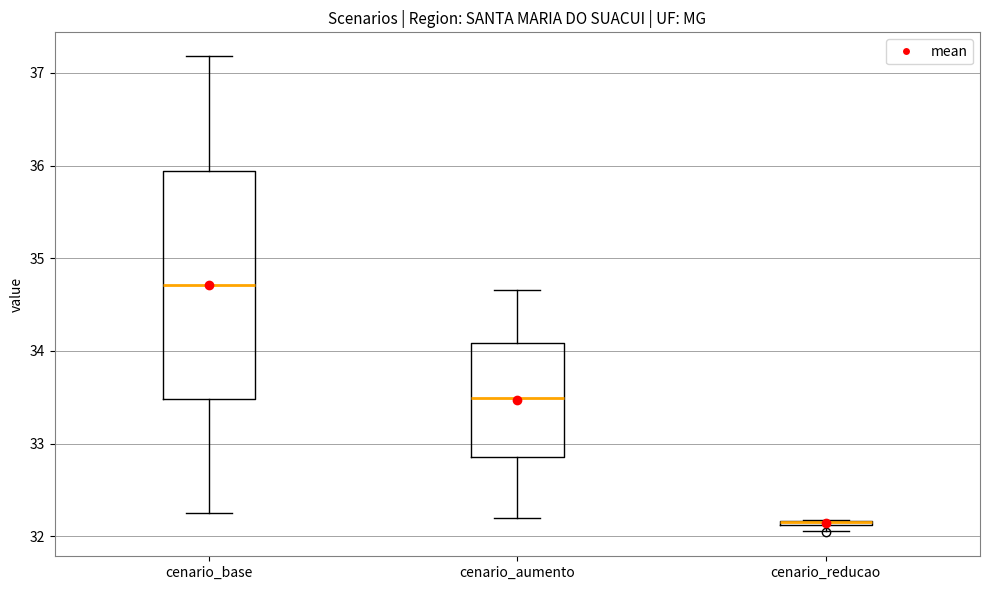

Comparing the boxes themselves (not the whiskers), which one is the tallest?

cenario_base